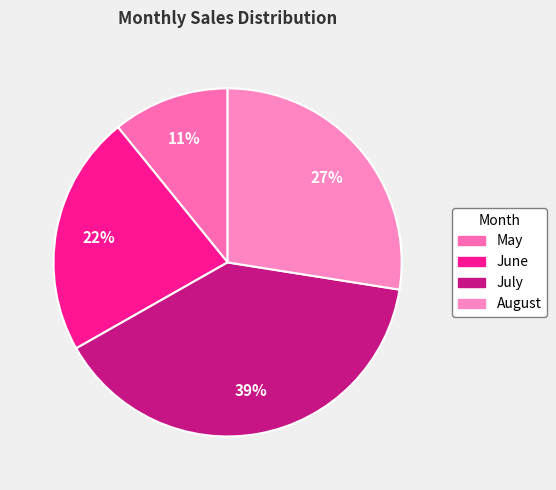

Rank the categories by value from lowest to highest.

May, June, August, July